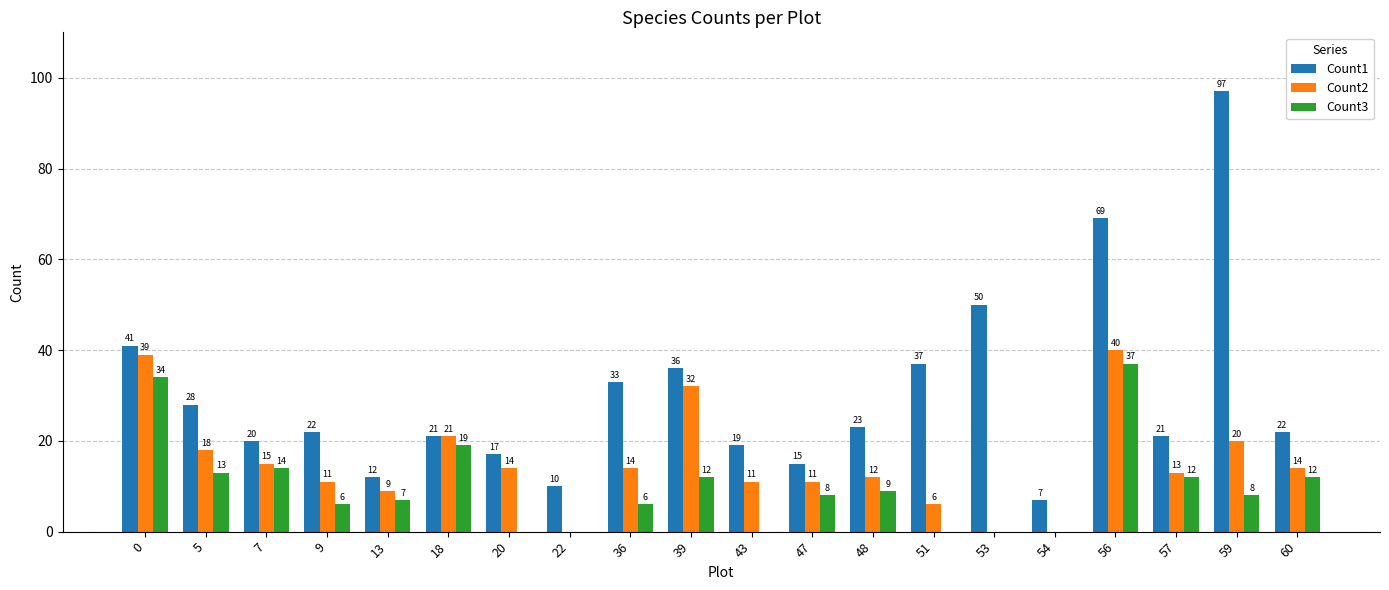

Reading left to right, transcribe all the data shown in this chart.

Count1: 41	28	20	22	12	21	17	10	33	36	19	15	23	37	50	7	69	21	97	22
Count2: 39	18	15	11	9	21	14	0	14	32	11	11	12	6	0	0	40	13	20	14
Count3: 34	13	14	6	7	19	0	0	6	12	0	8	9	0	0	0	37	12	8	12